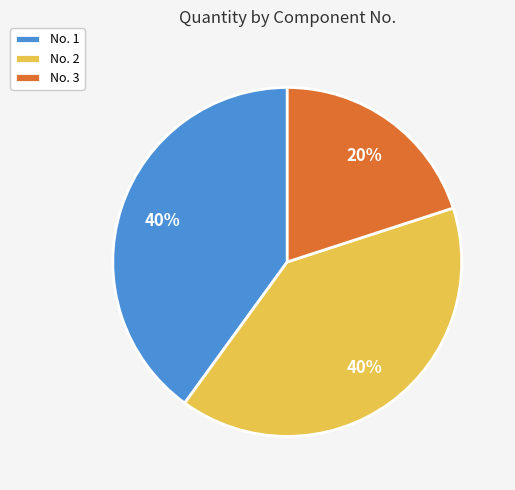

How many segments does this pie chart have?

3